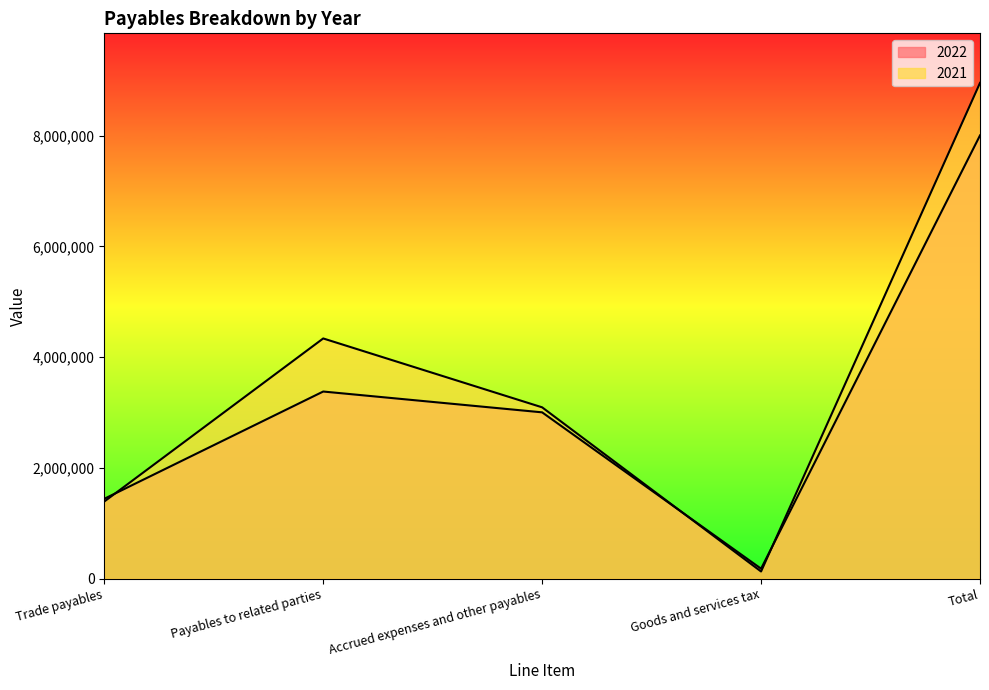

How many values in the 2022 series exceed 3002463?

2